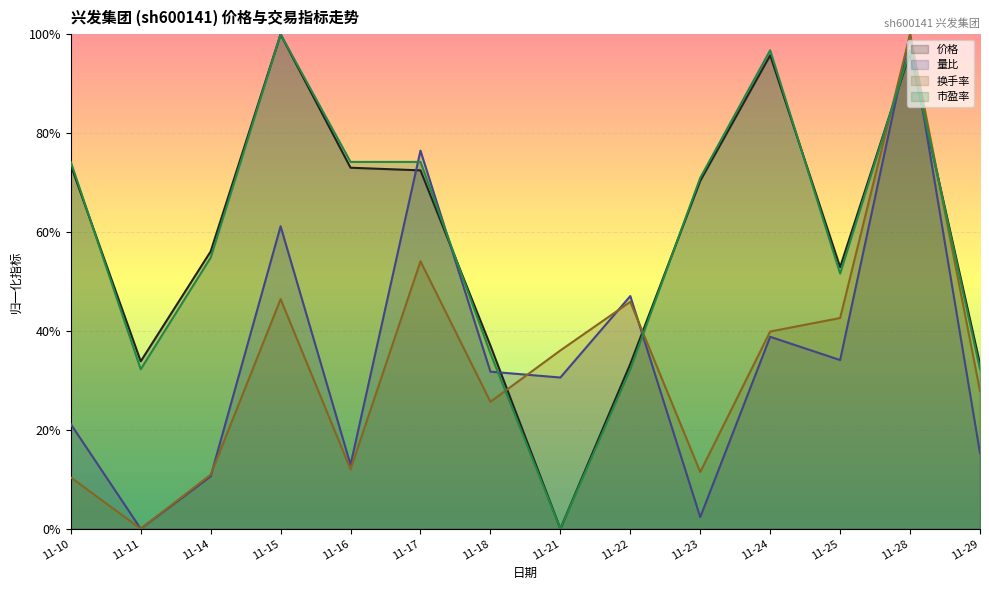

Which series has the largest range (max minus min)?

价格